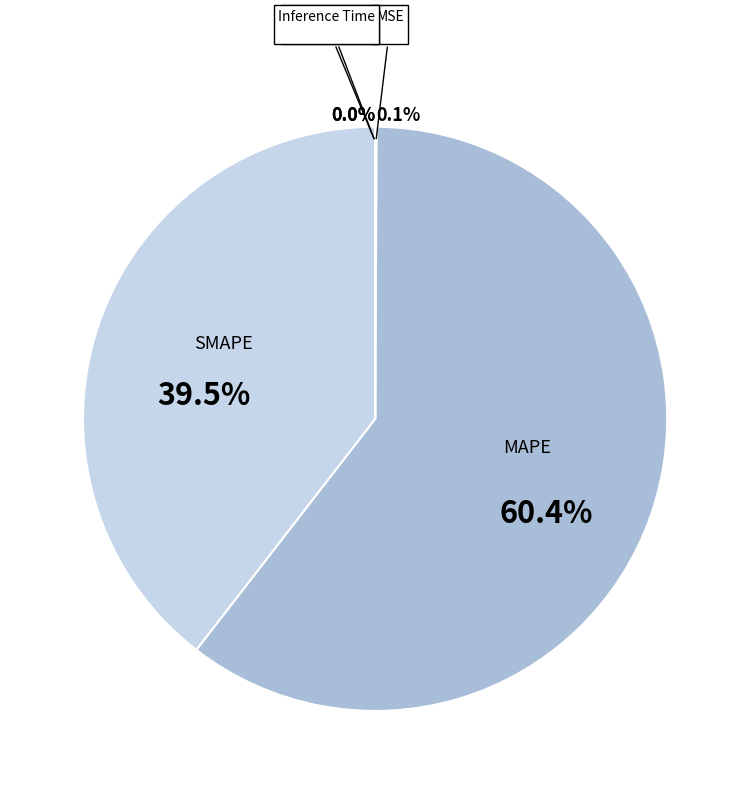

Does any single category account for the majority?

Yes